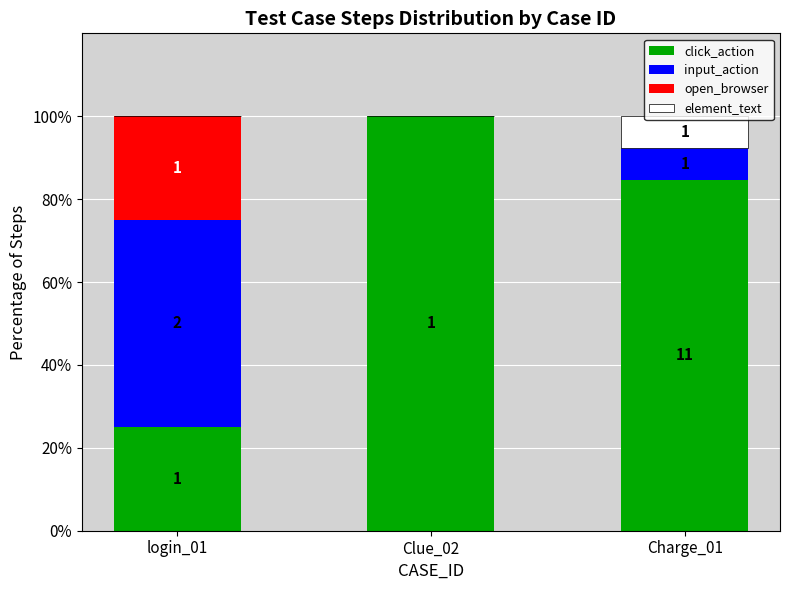

What are all the series names shown in the legend?

click_action, input_action, open_browser, element_text